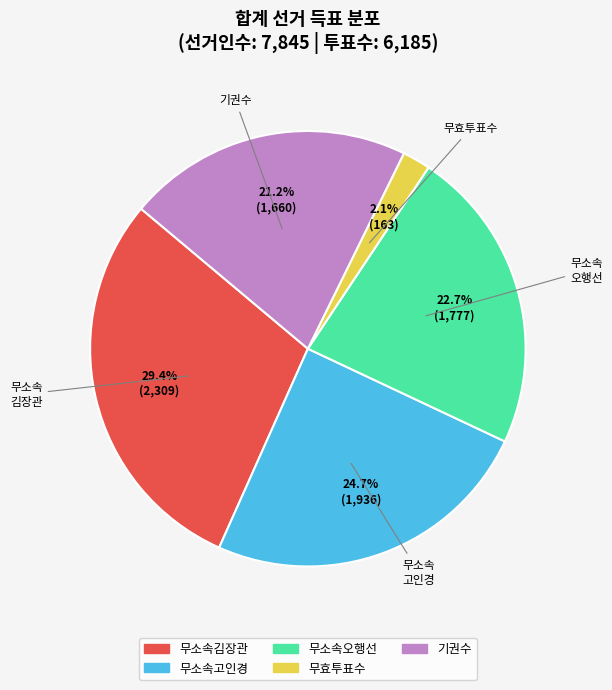

Is there any slice that represents more than half of the pie?

No